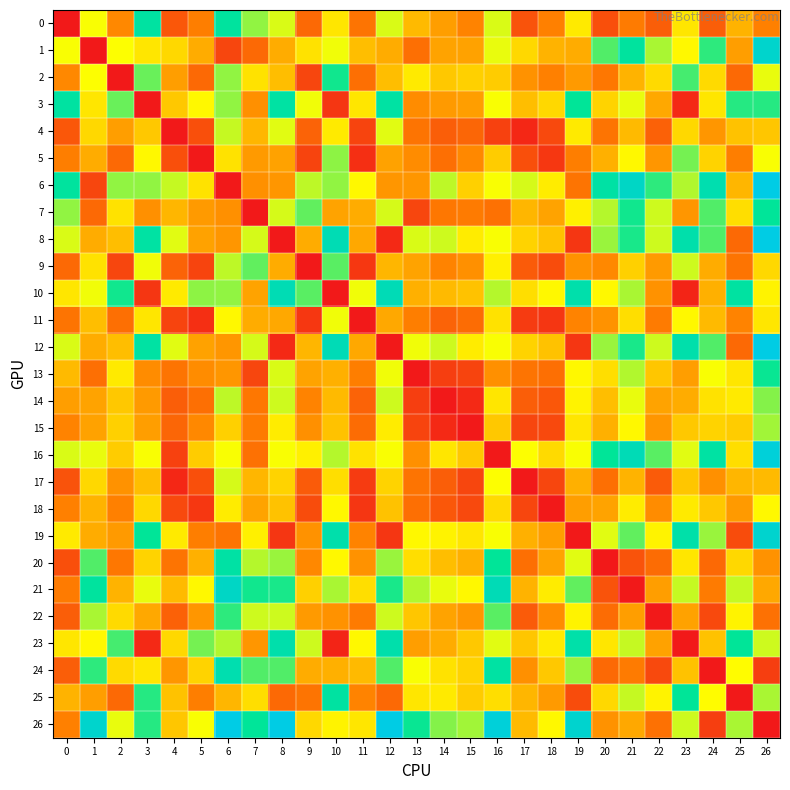

Which series has the widest spread of values?

6